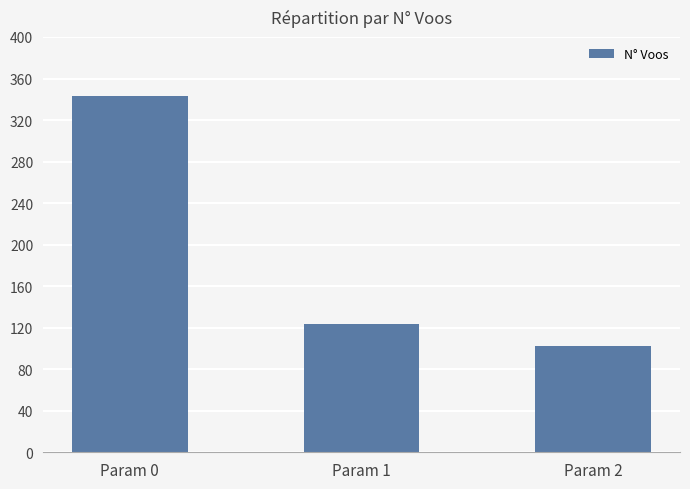

The chart shows a value of 187 at Param 0. True or false?

False